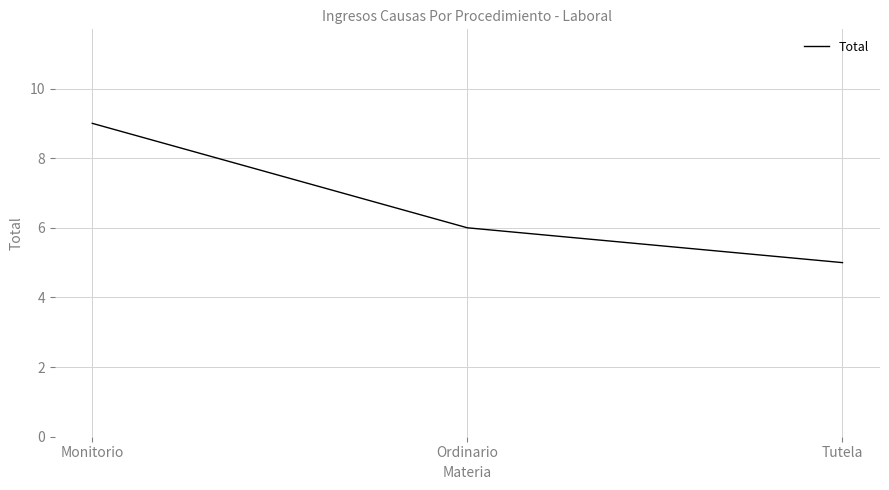

What is the sum of all values?

20